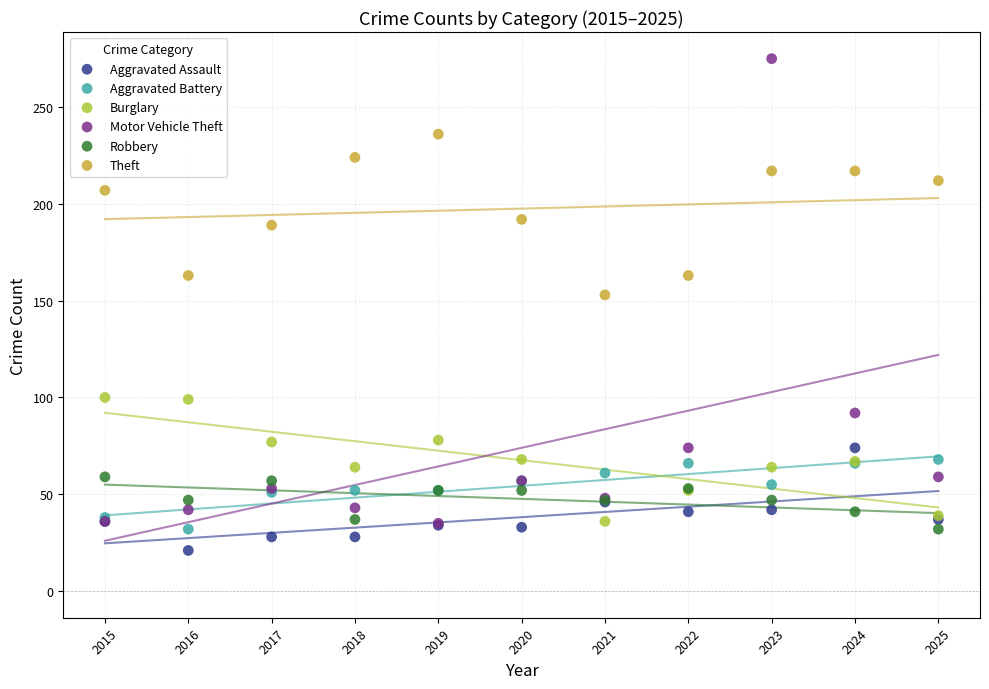

Across all series, what Y value is closest to 148?

153